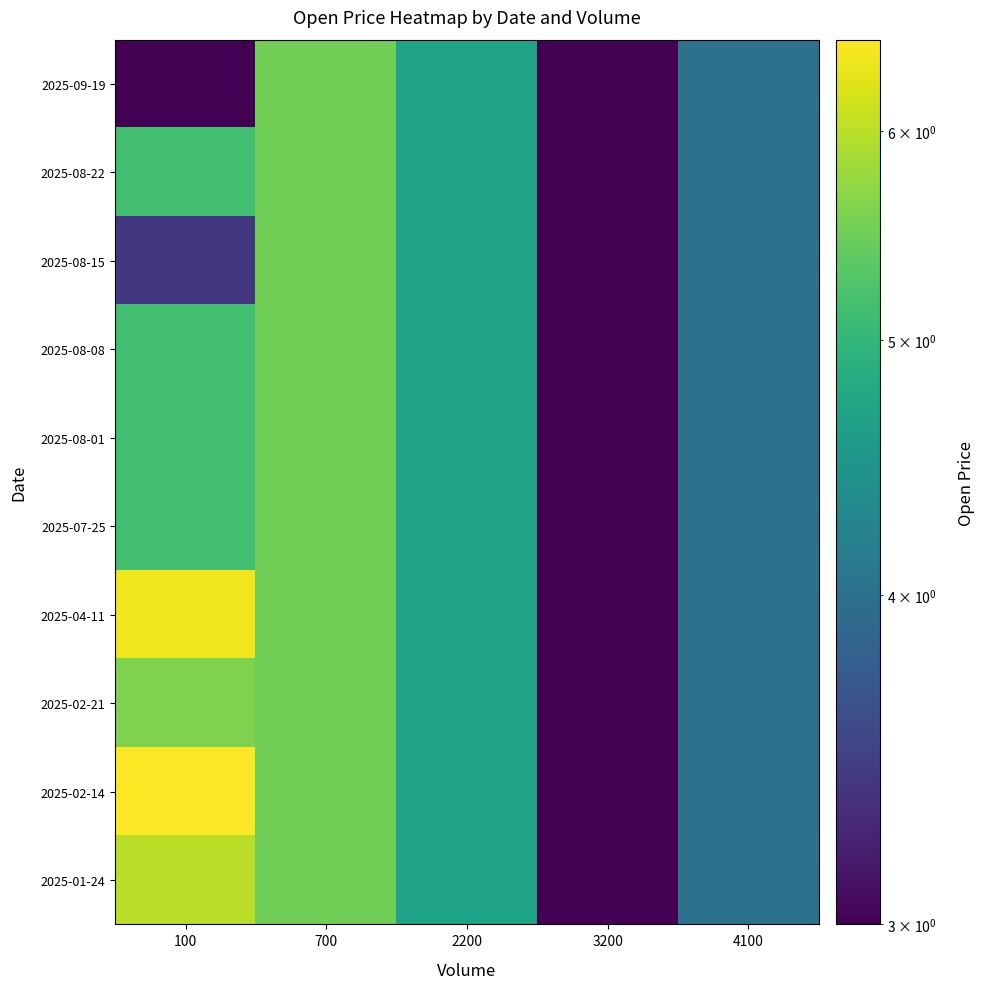

Count the number of data series in this chart.

10